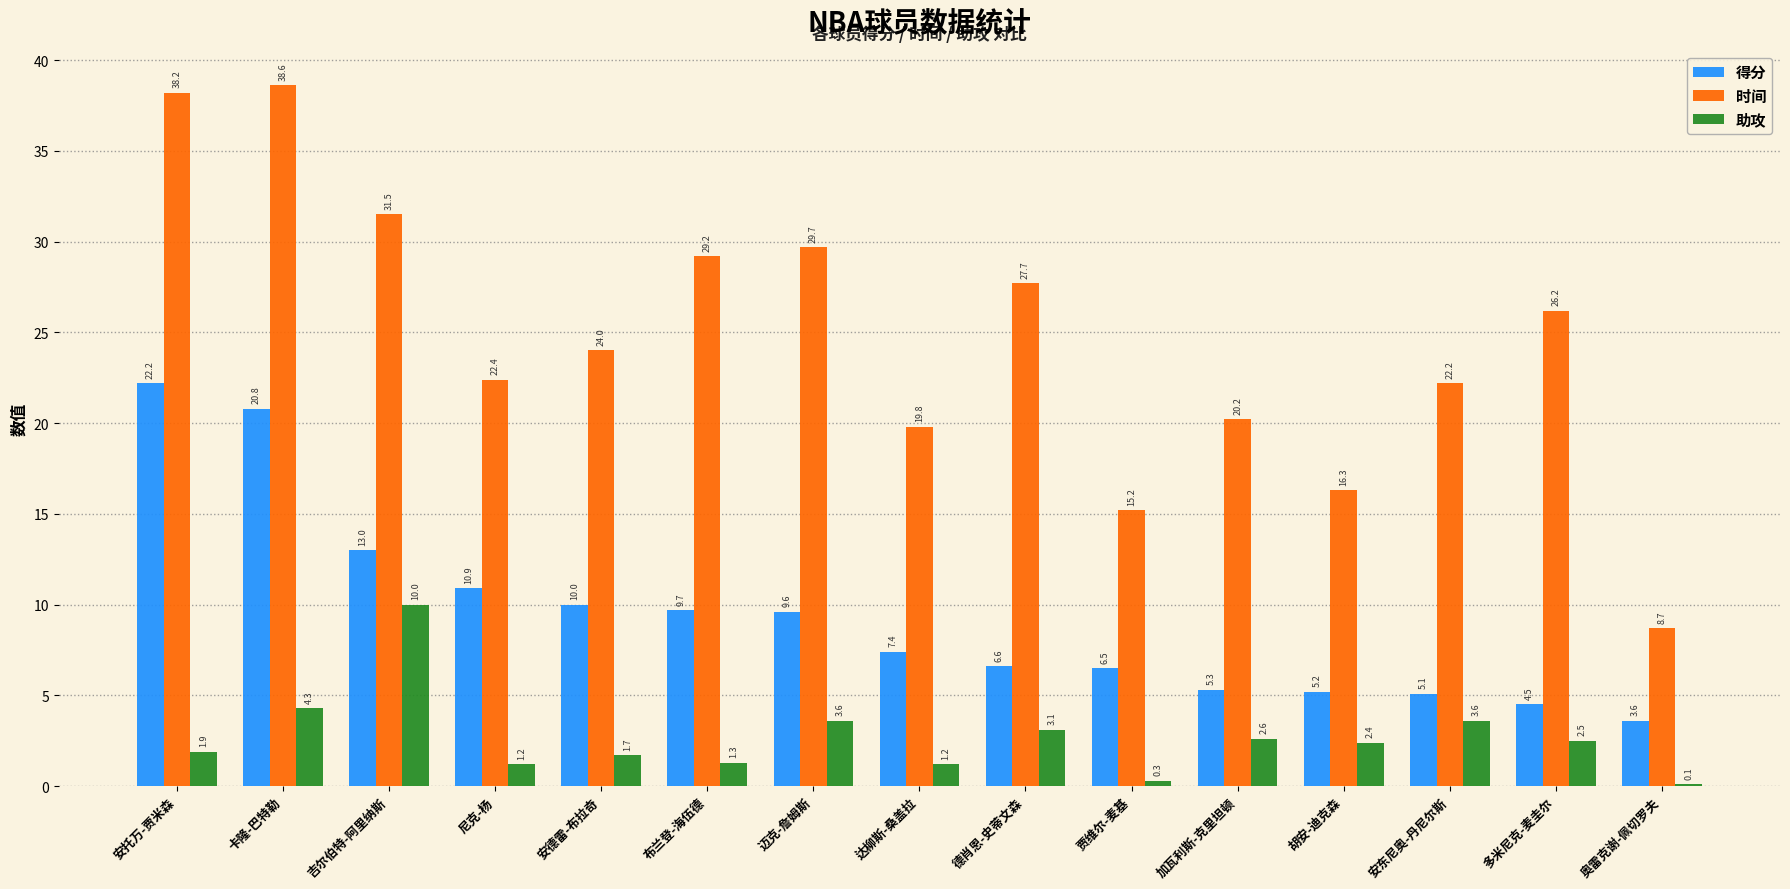

What is the difference between the 得分 values at 加瓦利斯-克里坦顿 and 多米尼克-麦圭尔?

0.8